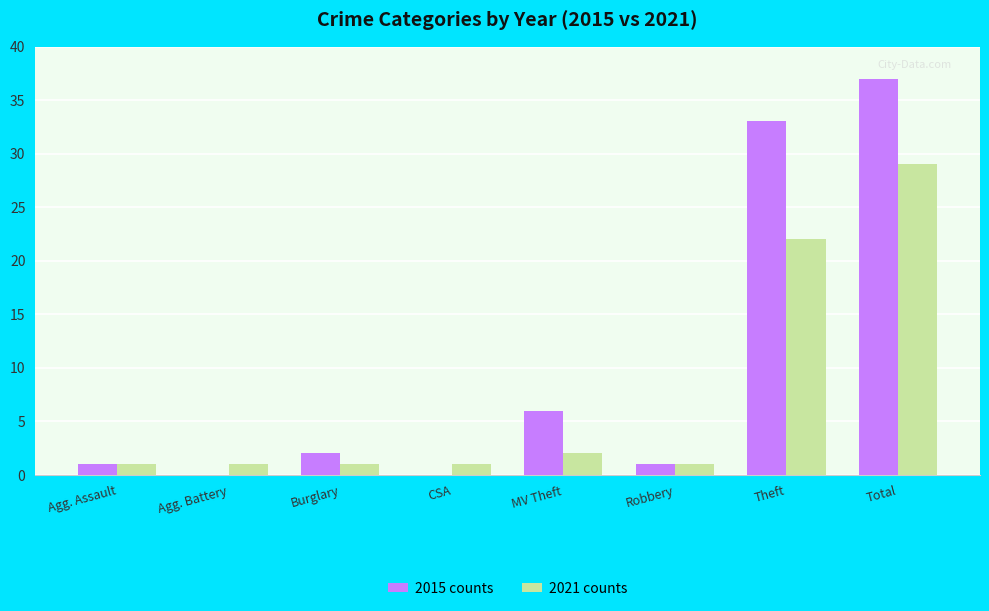

Is the value of 2015 counts at CSA greater than the value of 2021 counts at Robbery?

No